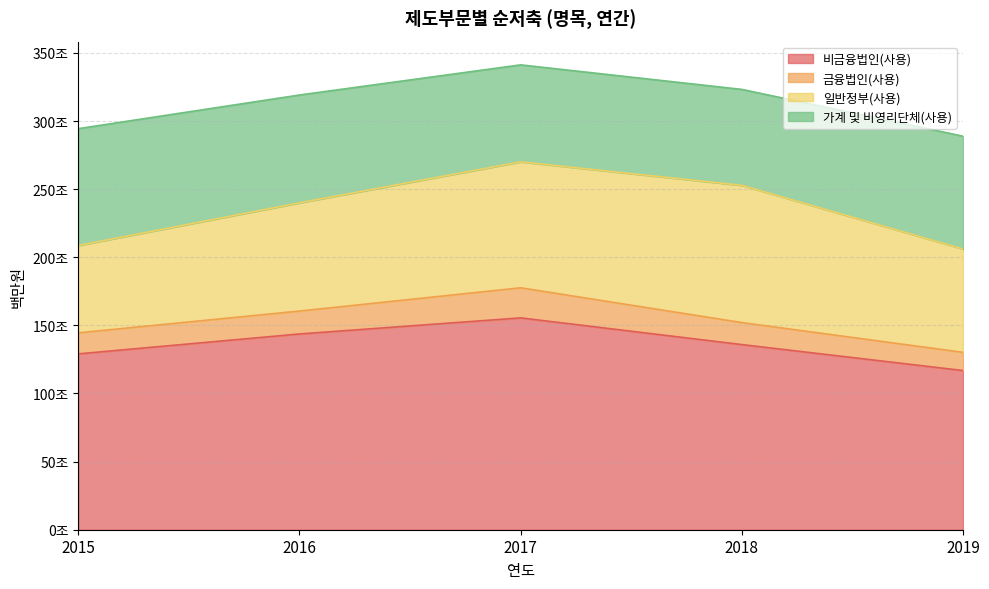

What is the sum of all 금융법인(사용) values?

83821700